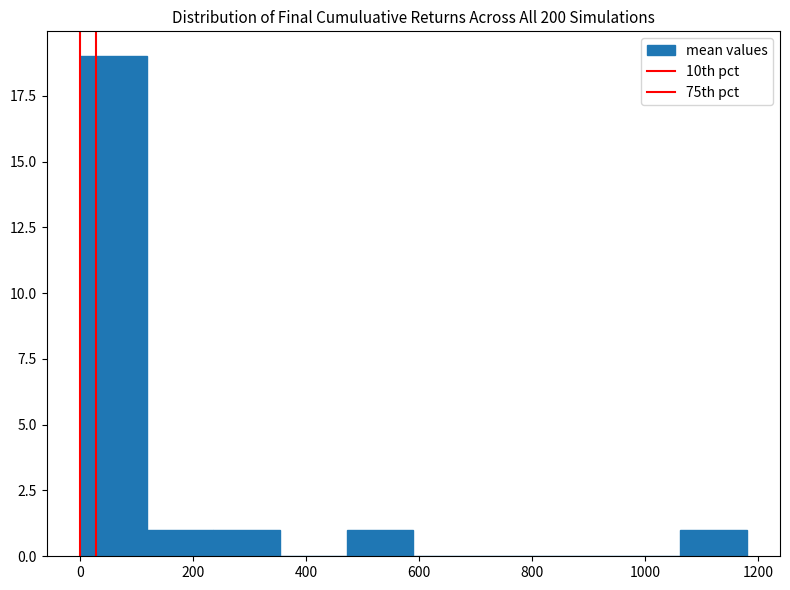

Reading left to right, list every bar in this chart as the range it spans on the x-axis followed by its height. Neither the bar edges nor the heights are printed on the chart, so give them approximately, as read against the axes.

0 to 120: 19
120 to 240: 1
240 to 360: 1
360 to 480: 0
480 to 600: 1
600 to 700: 0
700 to 820: 0
820 to 940: 0
940 to 1060: 0
1060 to 1180: 1